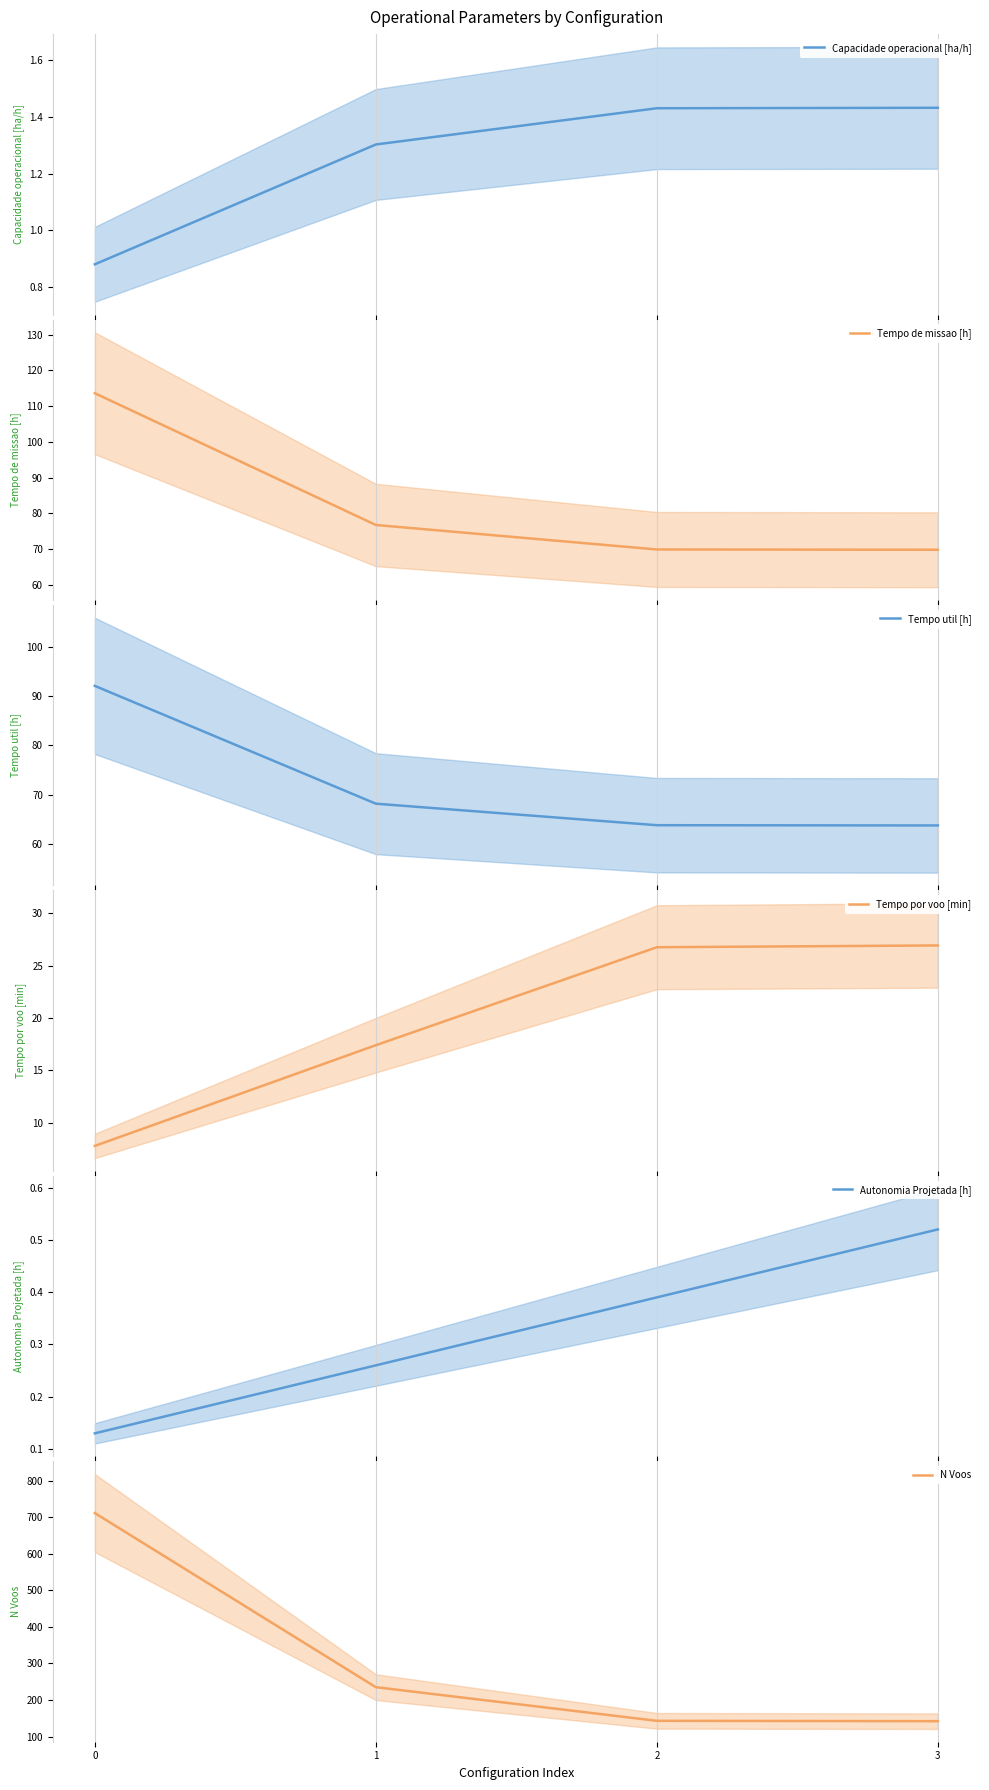

Reading left to right, transcribe all the data shown in this chart.

Capacidade operacional [ha/h]: 0.9	1.3	1.4	1.4
Tempo de missao [h]: 113.6	76.7	69.9	69.8
Tempo util [h]: 92.0	68.2	63.8	63.8
Tempo por voo [min]: 7.8	17.4	26.8	26.9
Autonomia Projetada [h]: 0.1	0.3	0.4	0.5
N Voos: 711.0	235.0	143.0	142.0